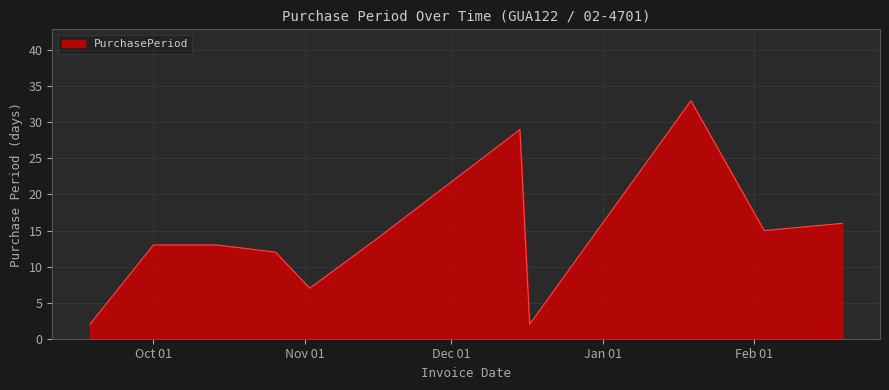

How many lines are shown in the chart?

1